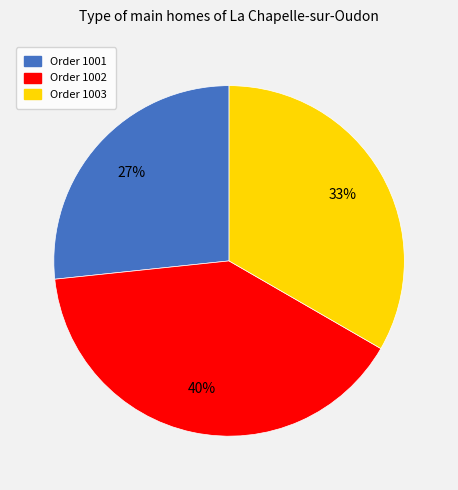

To the nearest percent, what is the difference between the Order 1001 and Order 1002 slice percentages?

13%